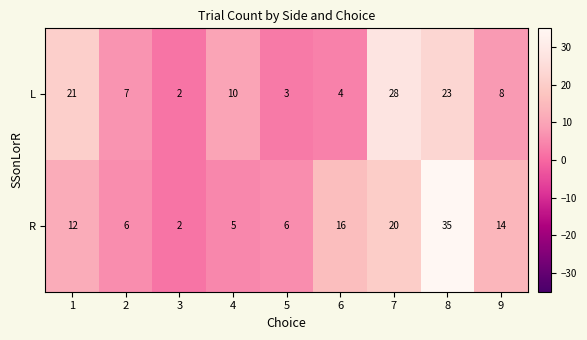

At 4, list the series in order from largest to smallest.

L, R